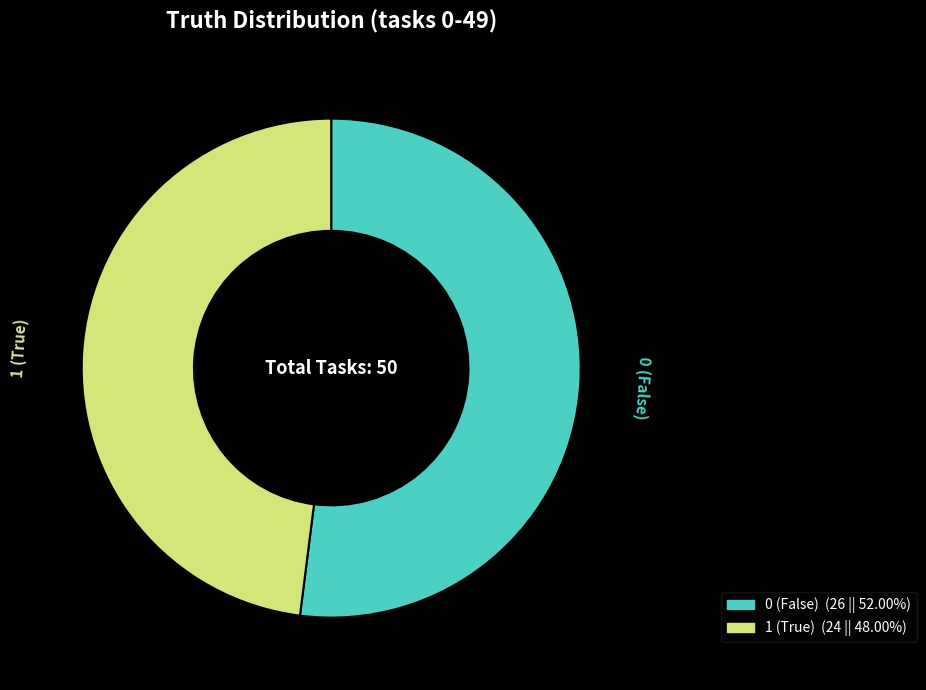

Which slice is the largest?

0 (False)